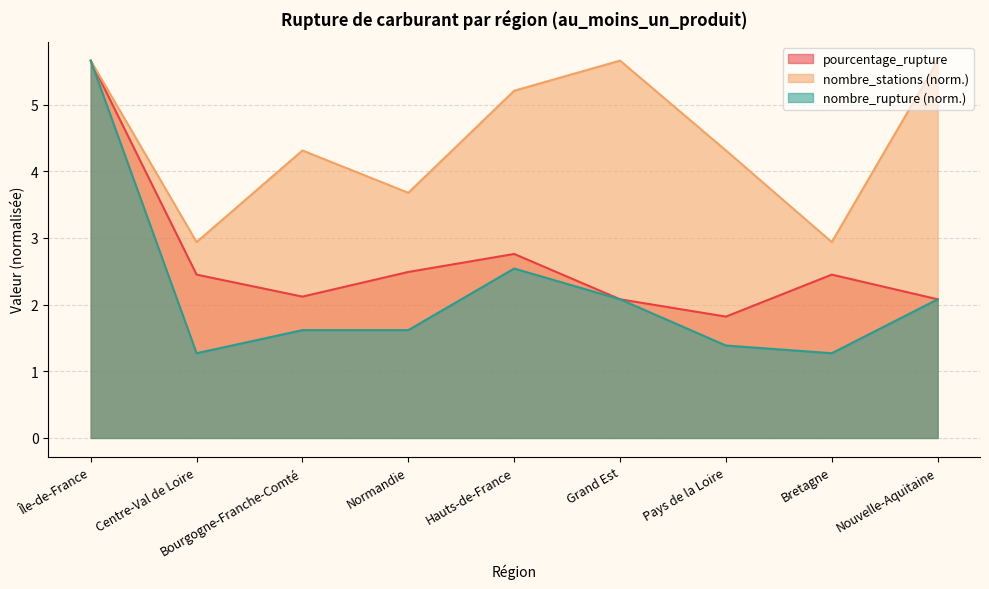

List the series in order of their overall mean, highest first.

nombre_stations (norm.), pourcentage_rupture, nombre_rupture (norm.)